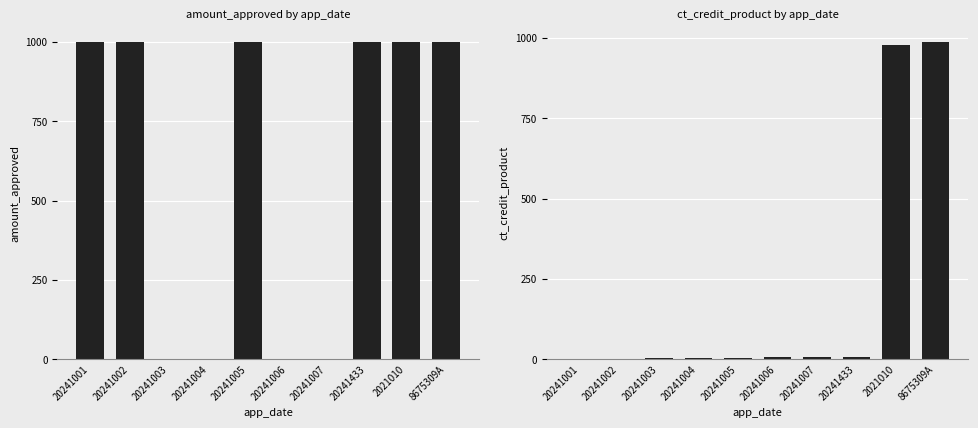

What is the maximum value for ct_credit_product?

988